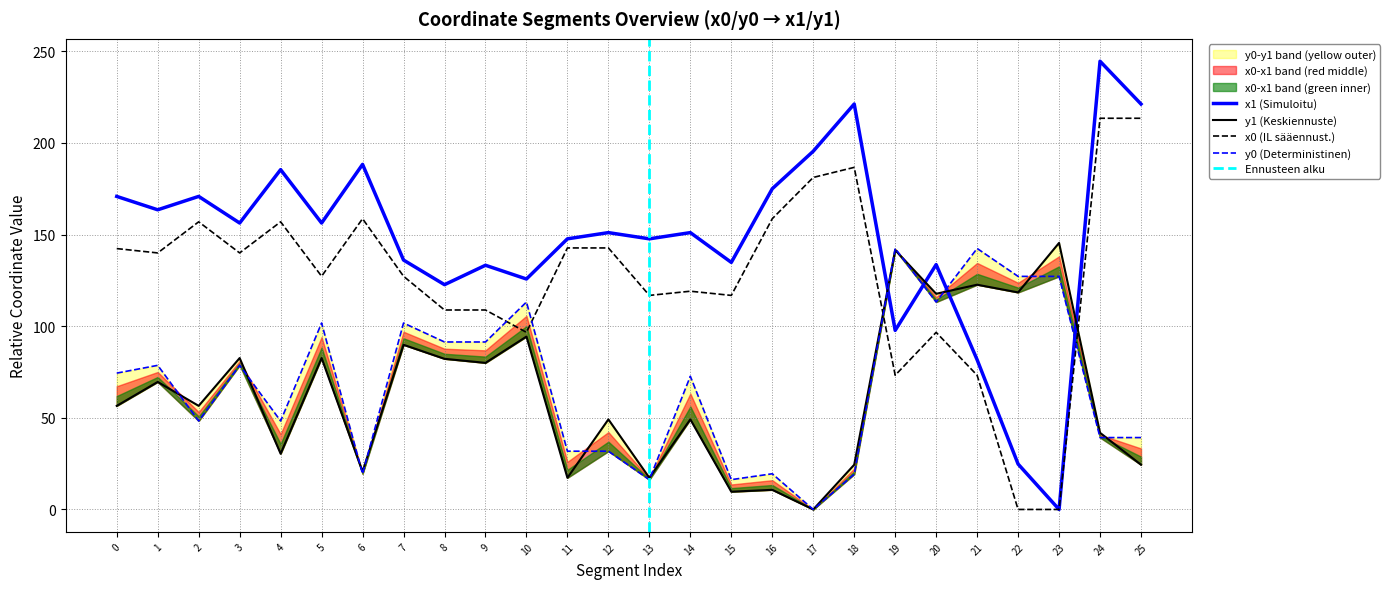

True or false: x0 has more than 1 points higher than both neighbors.

True